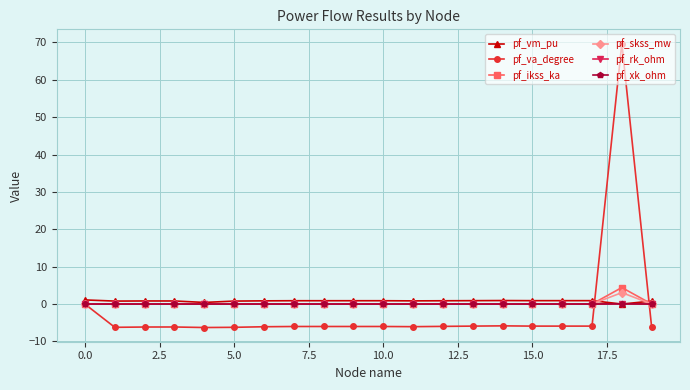

Which series has the largest range (max minus min)?

pf_va_degree